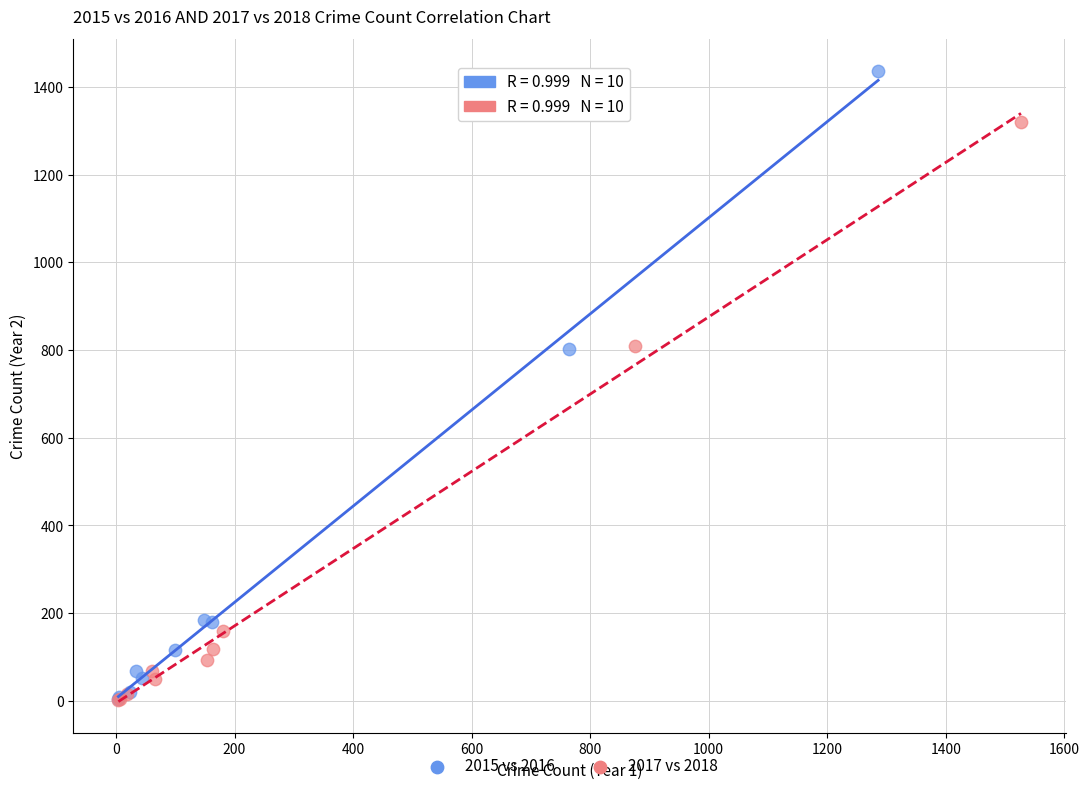

Which series reaches the maximum Y coordinate?

2015 vs 2016